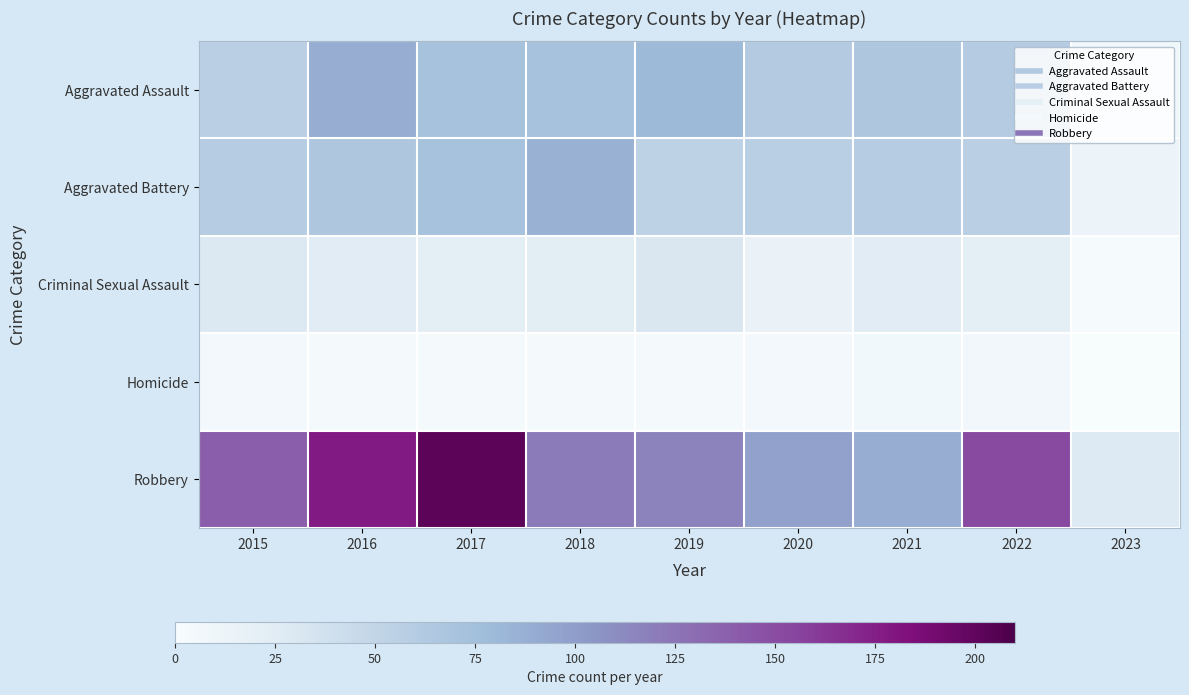

Reading left to right, what are all the values shown in this chart?

Aggravated Assault: 2015=56	2016=88	2017=72	2018=72	2019=80	2020=62	2021=66	2022=61	2023=8
Aggravated Battery: 2015=60	2016=66	2017=71	2018=86	2019=53	2020=57	2021=60	2022=56	2023=12
Criminal Sexual Assault: 2015=29	2016=25	2017=22	2018=24	2019=31	2020=15	2021=25	2022=22	2023=2
Homicide: 2015=5	2016=4	2017=4	2018=4	2019=4	2020=5	2021=6	2022=7	2023=0
Robbery: 2015=139	2016=178	2017=202	2018=121	2019=116	2020=97	2021=88	2022=151	2023=28